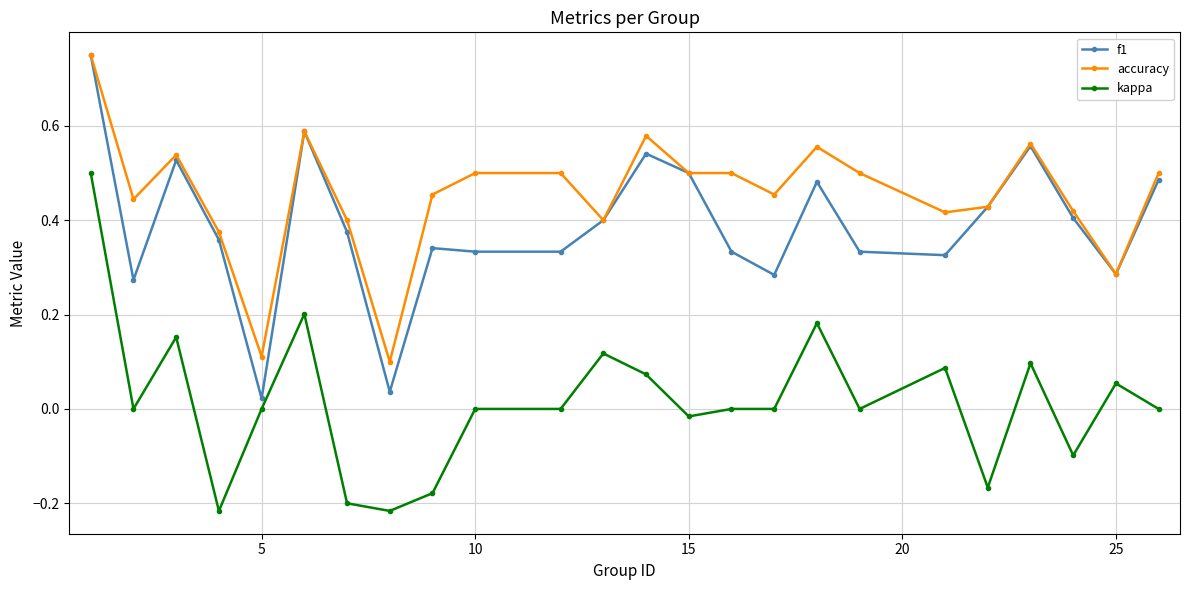

Which series has the largest total across all categories?

accuracy